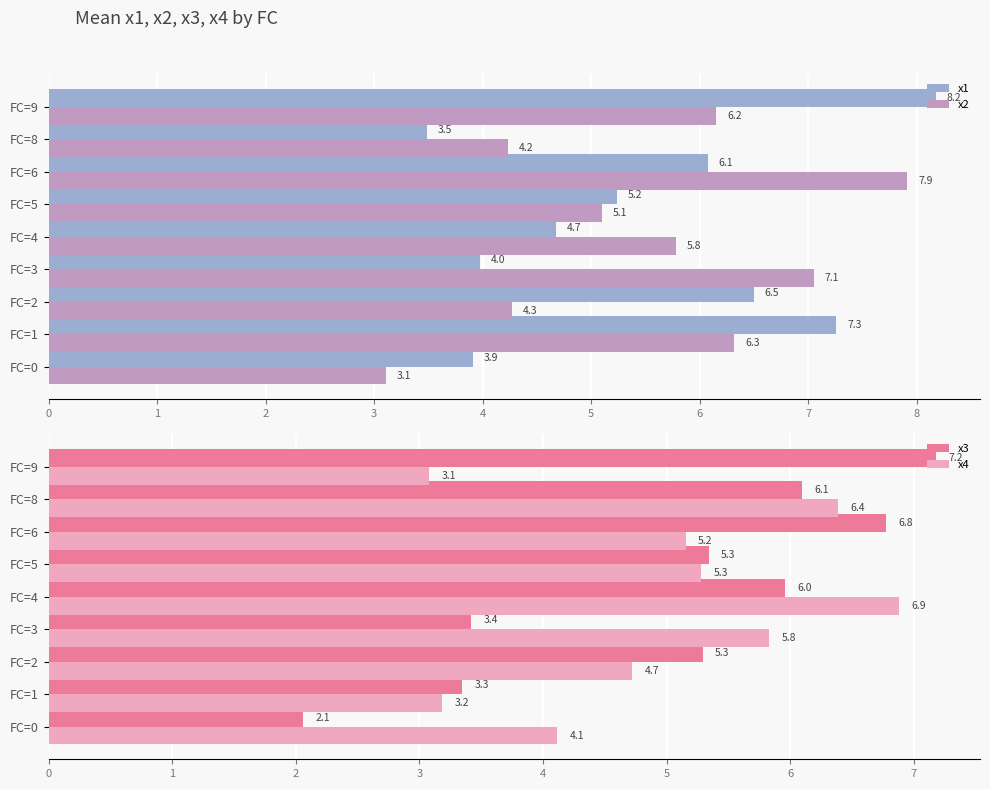

How many series are shown in this chart?

4